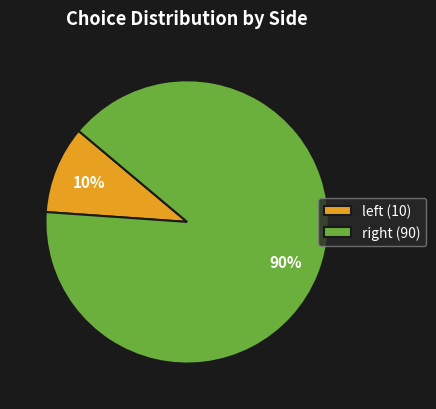

How many segments does this pie chart have?

2